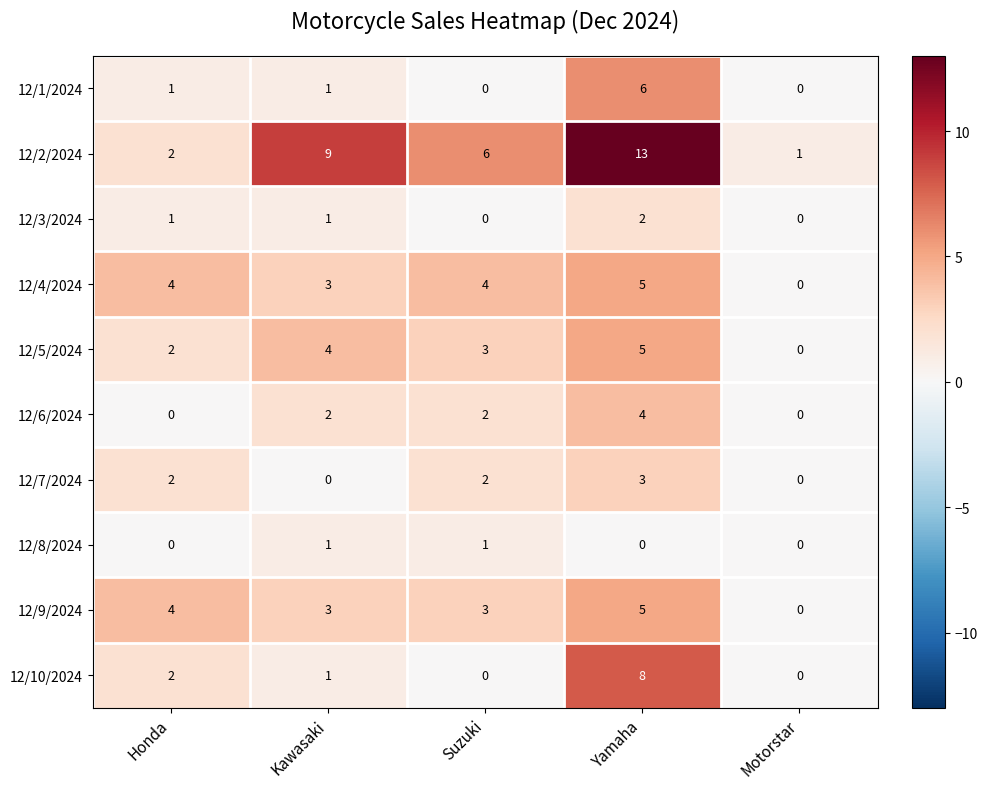

The 12/10/2024 series shows -5 at Suzuki. True or false?

False